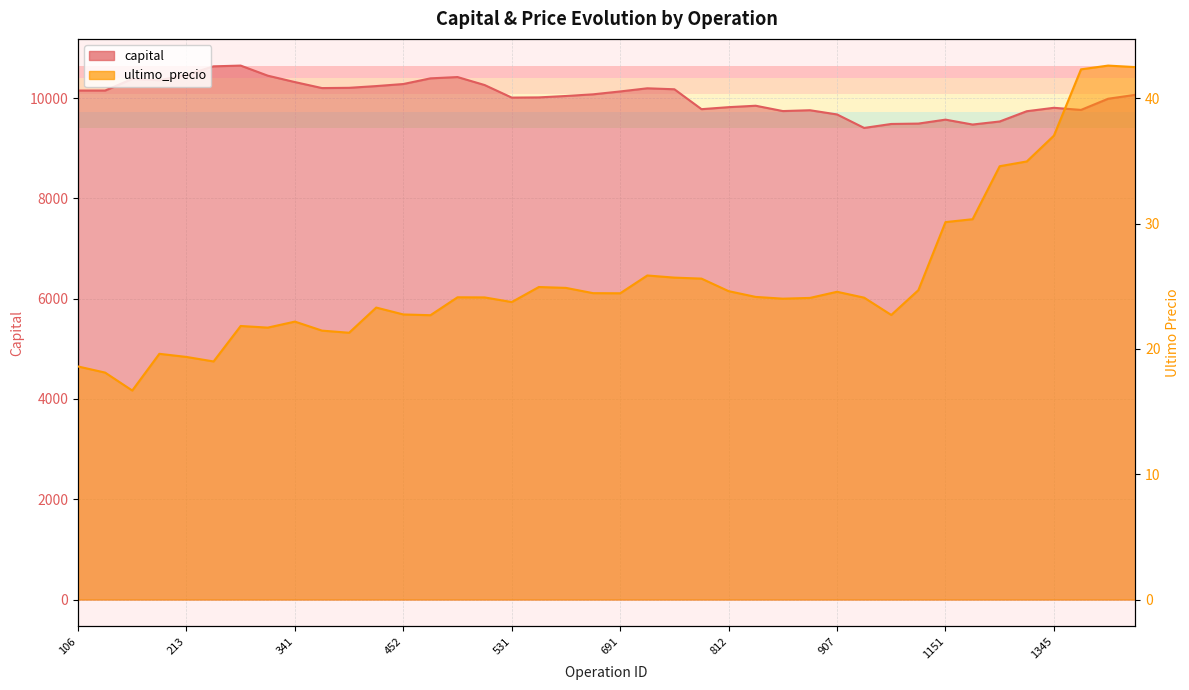

Reading left to right, extract all data points from this chart.

capital: 10151.0	10151.0	10382.4	10356.5	10463.2	10633.7	10648.6	10447.3	10319.9	10200.2	10205.3	10240.0	10280.9	10394.0	10420.0	10260.6	10010.2	10014.2	10042.3	10075.4	10132.8	10195.7	10176.3	9779.4	9819.5	9848.0	9741.6	9758.2	9674.3	9405.3	9484.3	9491.9	9570.7	9473.1	9533.7	9738.7	9806.8	9764.7	9987.3	10065.2
ultimo_precio: 18.6	18.1	16.7	19.6	19.4	19.0	21.8	21.7	22.2	21.5	21.3	23.3	22.8	22.7	24.1	24.1	23.7	24.9	24.9	24.4	24.4	25.9	25.7	25.6	24.6	24.1	24.0	24.1	24.6	24.1	22.7	24.7	30.1	30.4	34.6	35.0	37.0	42.3	42.6	42.5